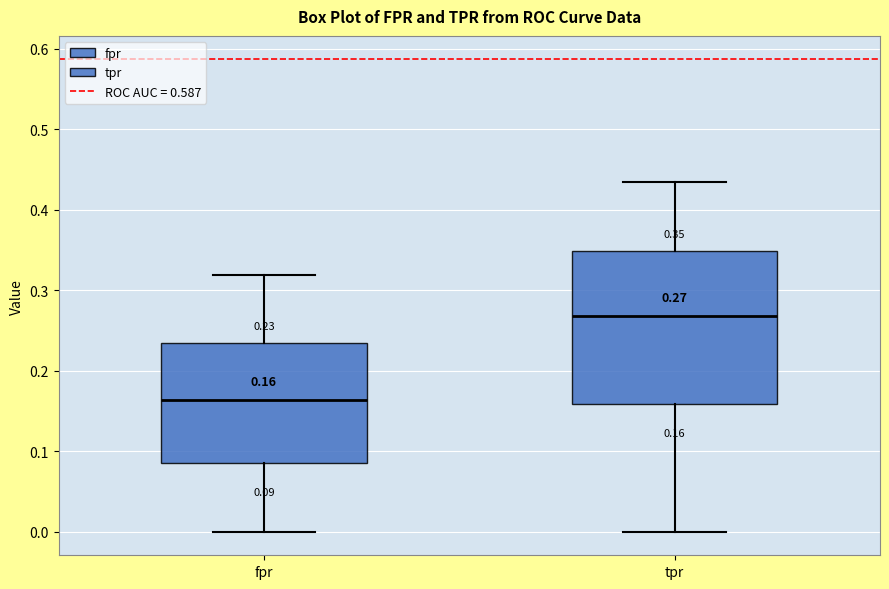

Which box has the lowest median line?

fpr